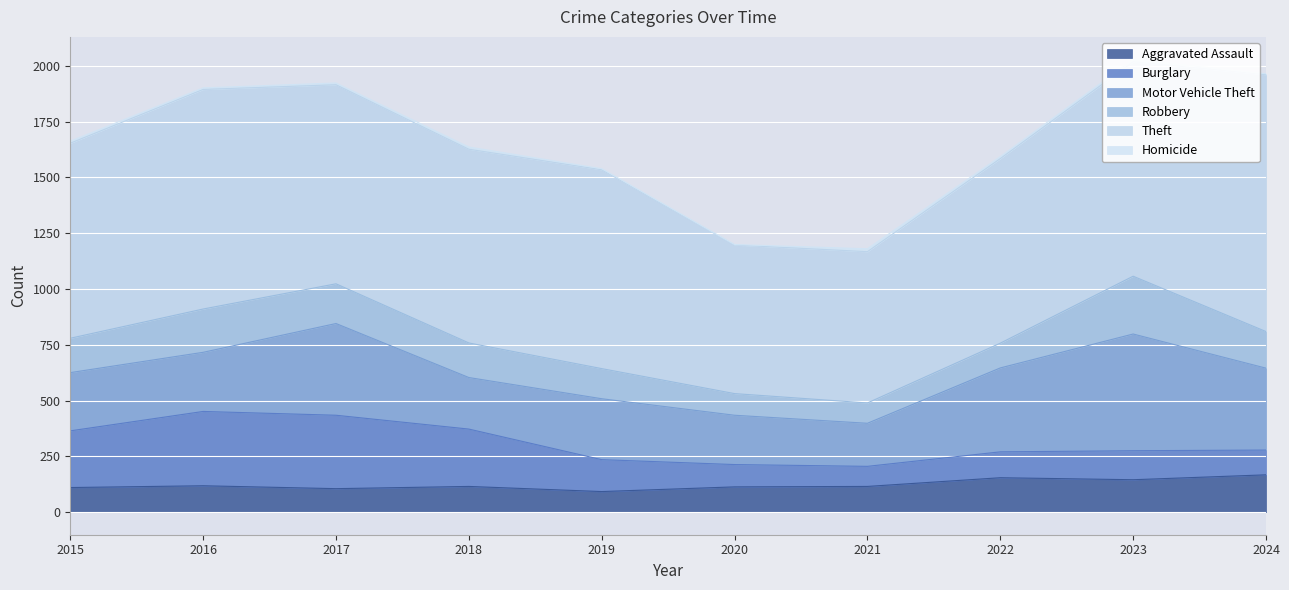

What is the maximum value shown in the chart?

1151